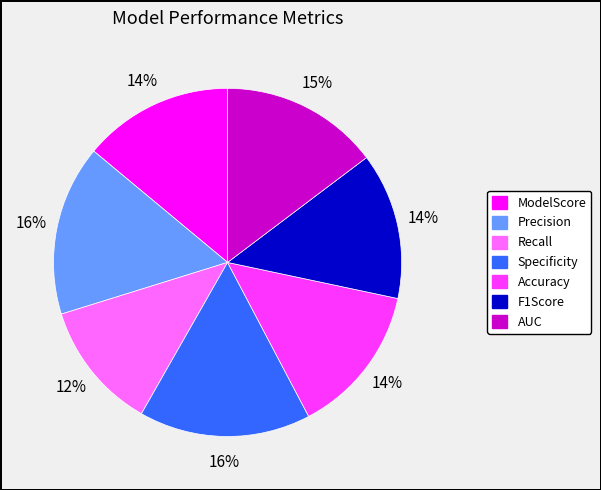

To the nearest percent, what percentage of the pie is ModelScore?

14%